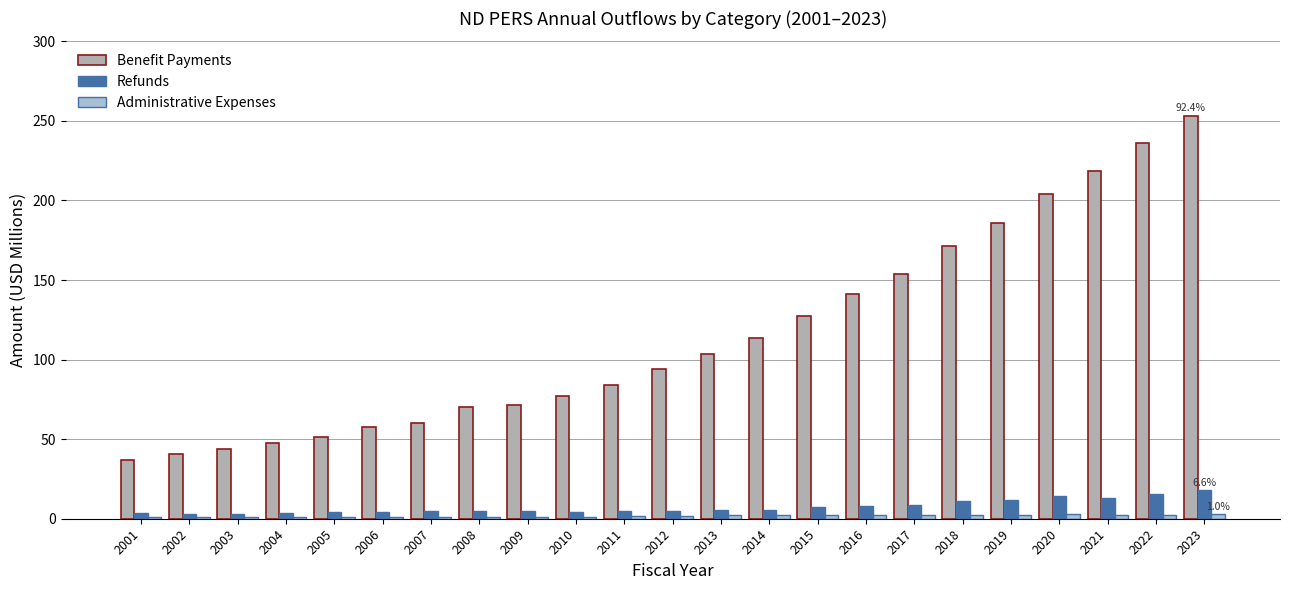

At which category is the sum across all series the highest?

2023